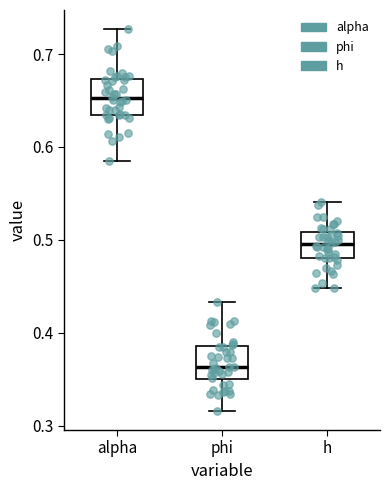

Which box's median line is the lowest?

phi